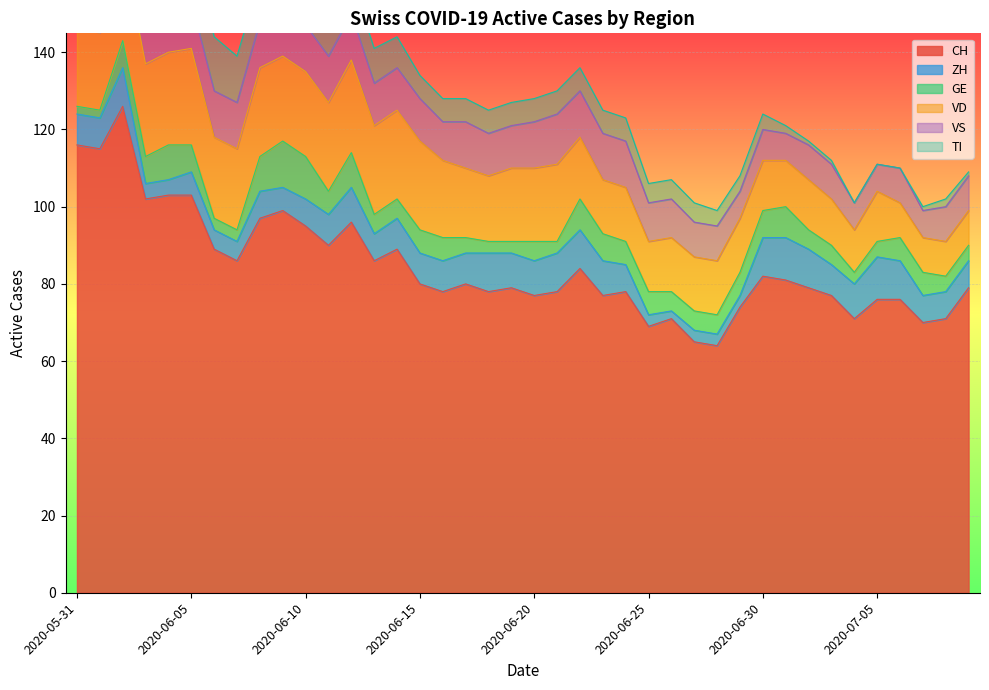

What is the sum of all VD values?

699